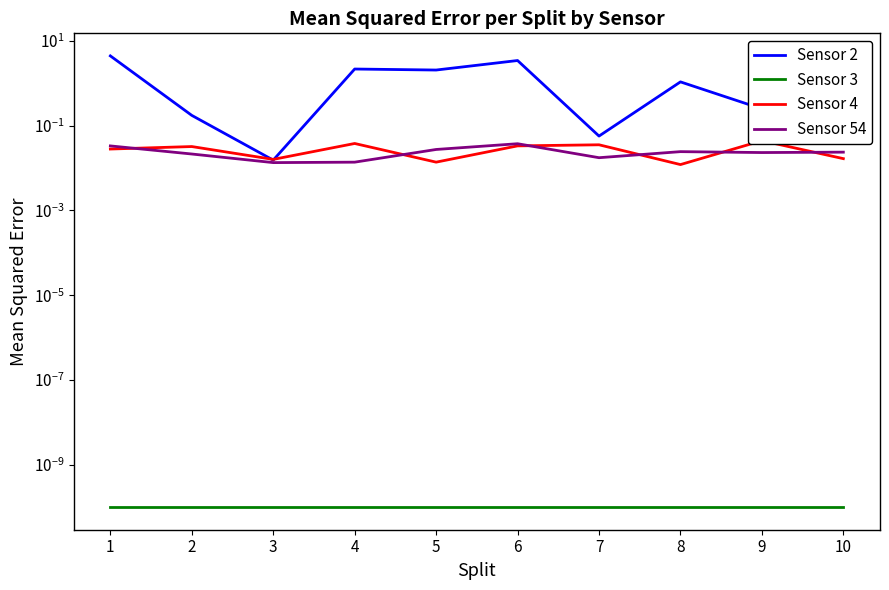

What is the value of the Sensor 2 point at the 9th from the left?

0.3